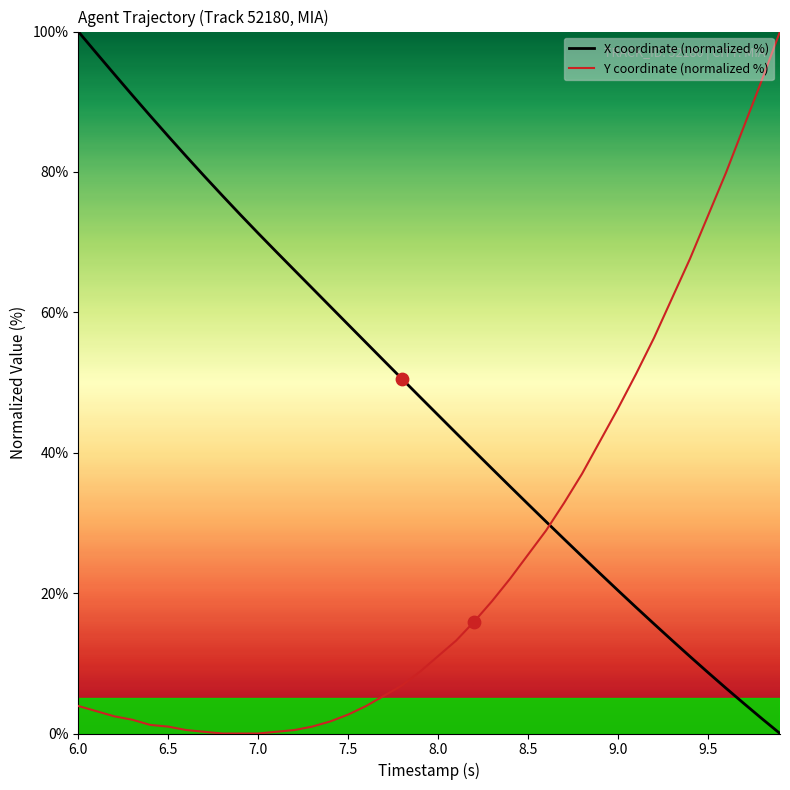

Which series has the largest total across all categories?

X coordinate (normalized %)